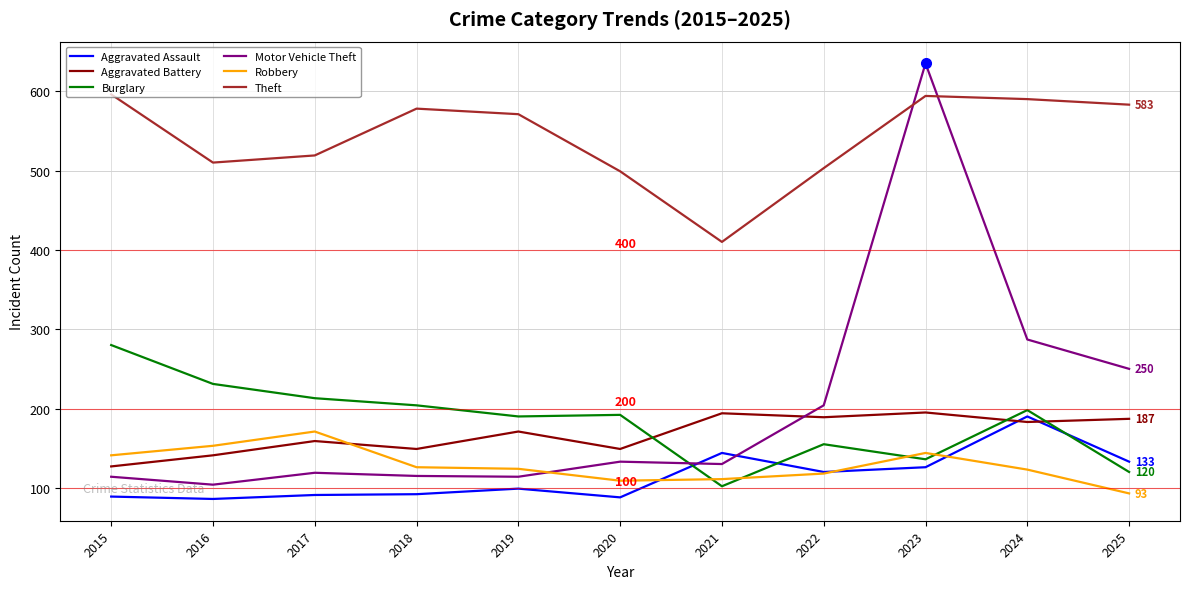

What is the total value across all series at 2024?

1571